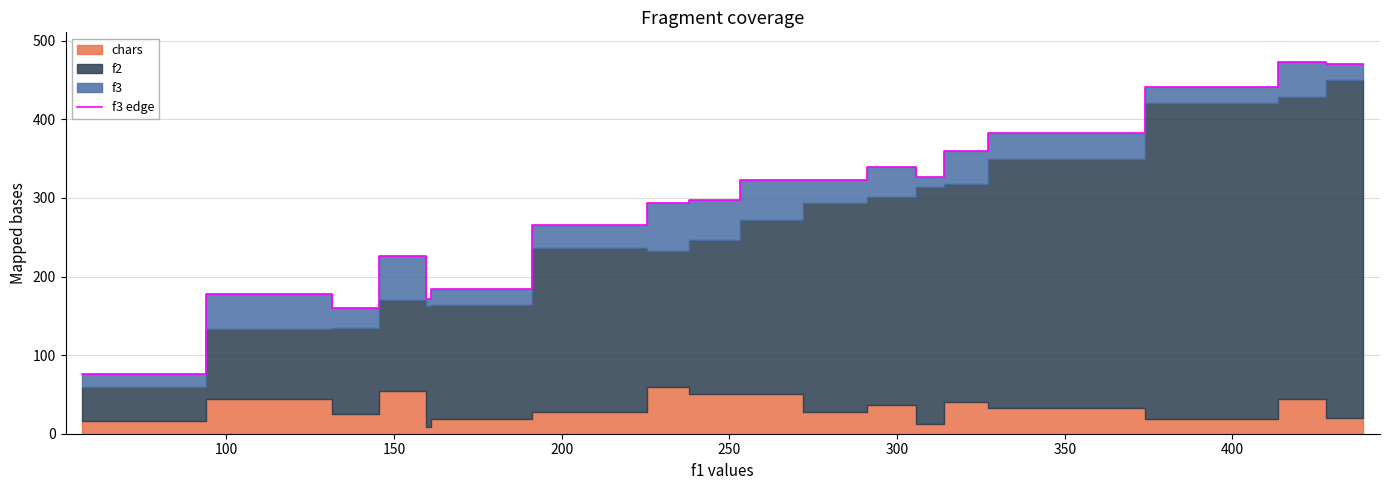

What is the minimum value for f3 edge?

76